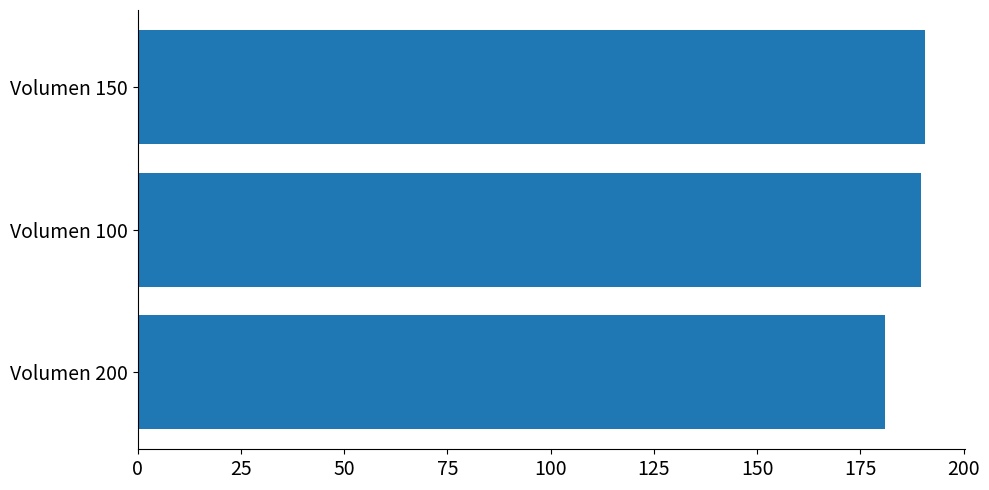

What is the greatest value displayed?

190.8